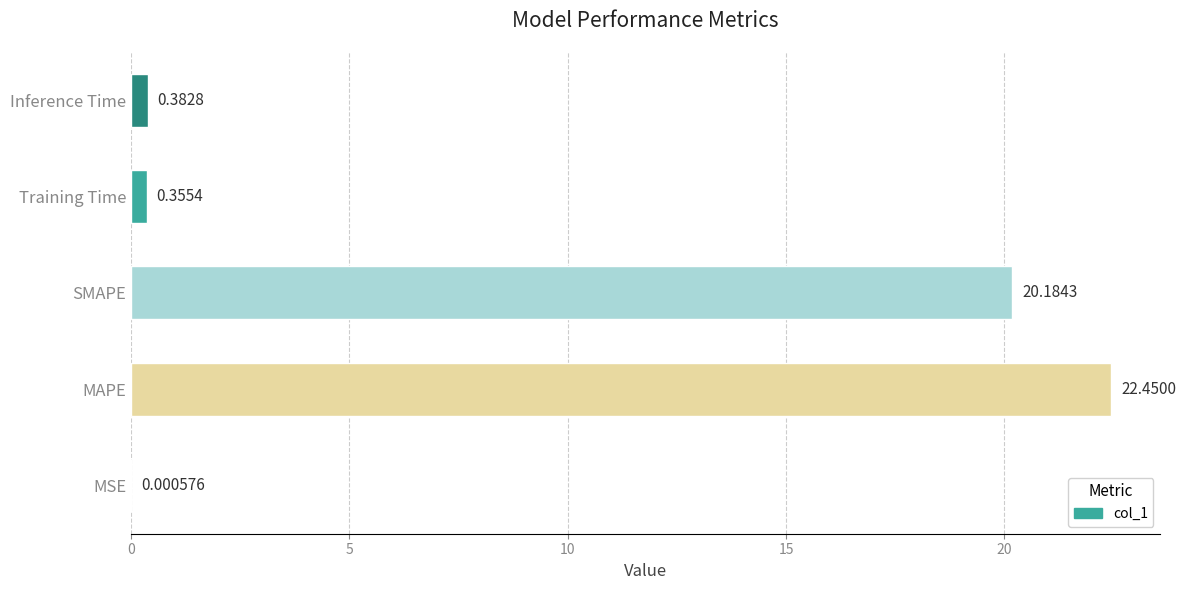

Which has a higher value, Training Time or MAPE?

MAPE